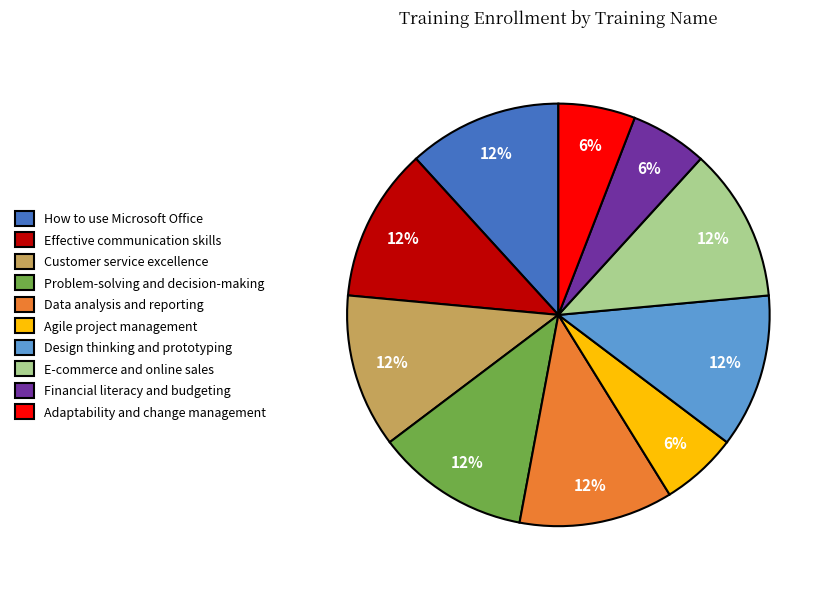

What percentage is the Problem-solving and decision-making slice, to the nearest percent?

12%